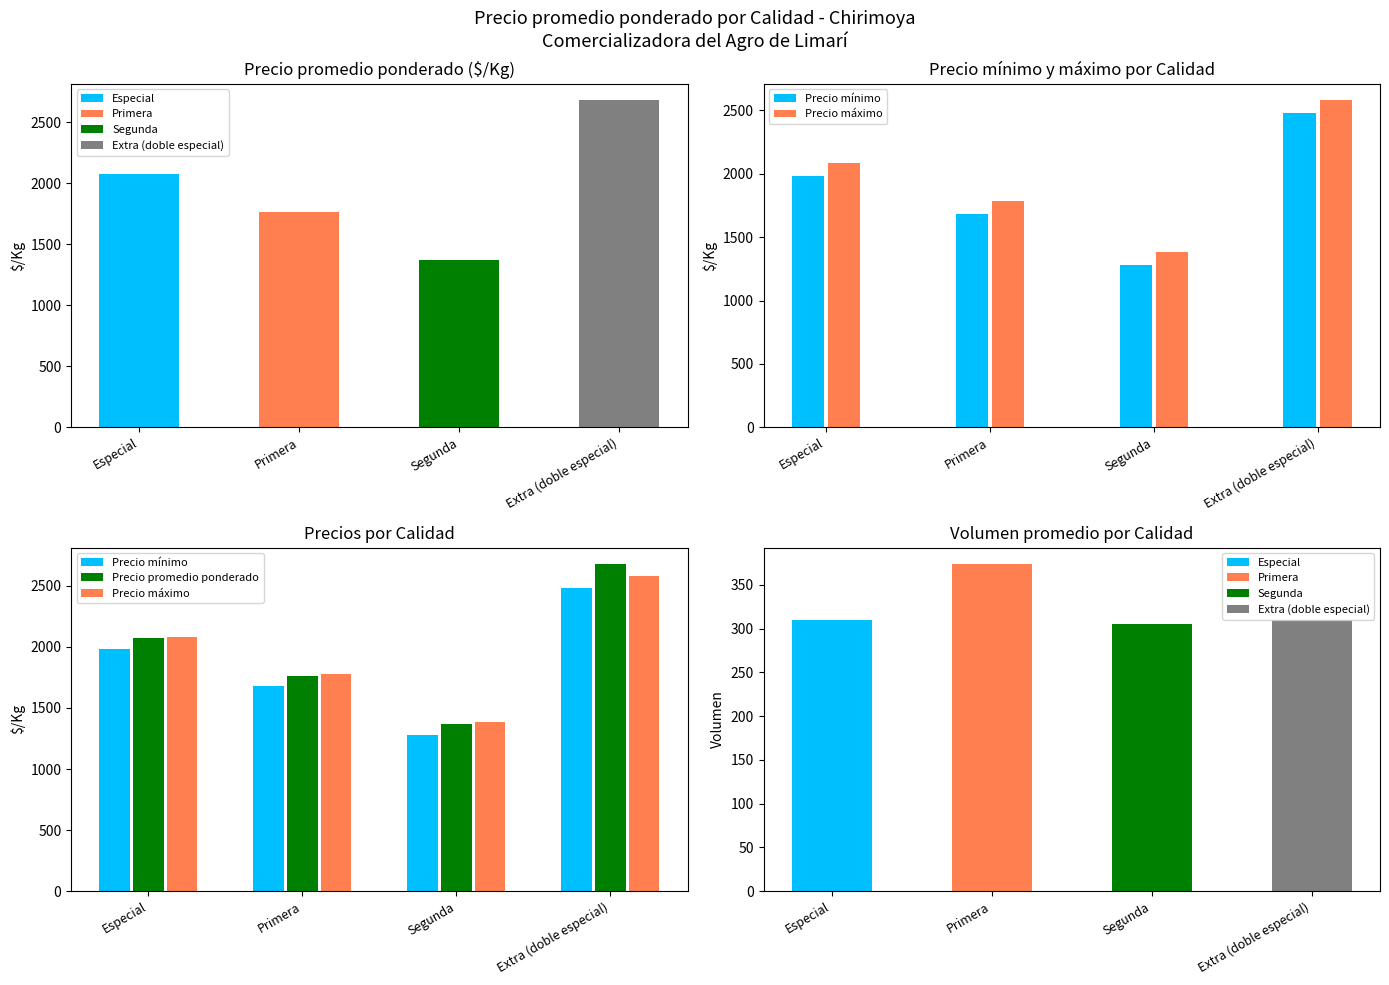

At which label is Precio promedio ponderado closest to 2026?

Especial